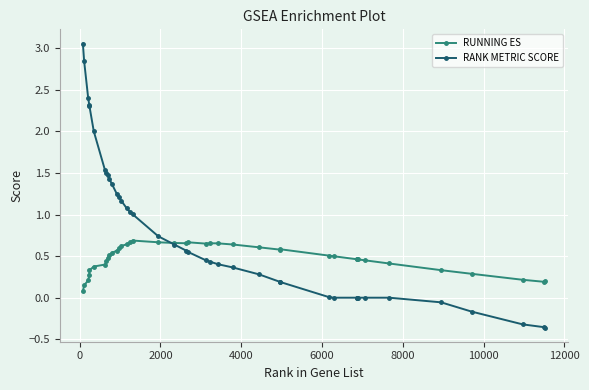

Which series has the largest total across all categories?

RANK METRIC SCORE